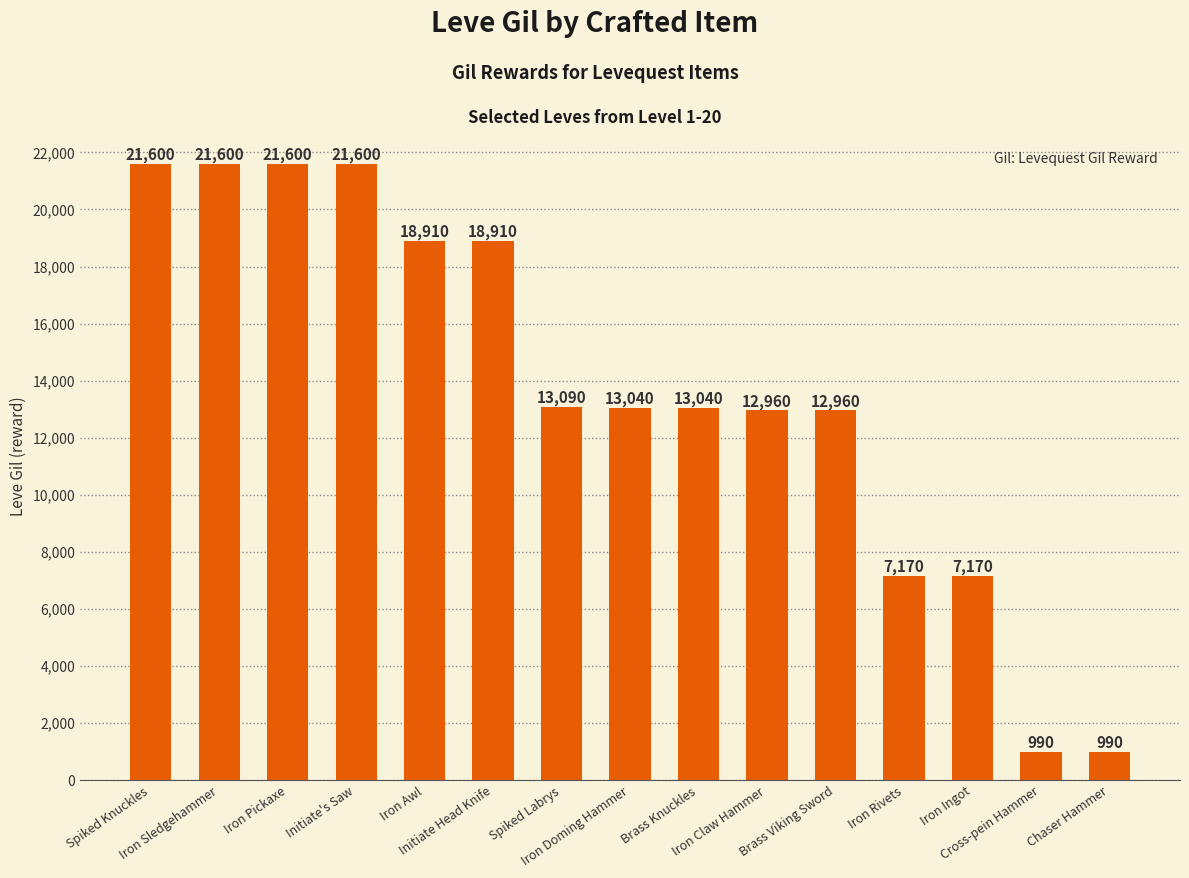

What is the average value?

13709